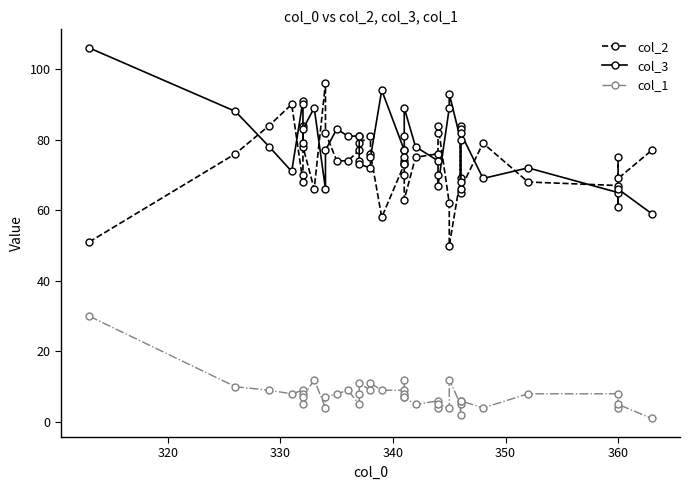

In col_2, how many points are lower than both neighbors (excluding endpoints)?

9